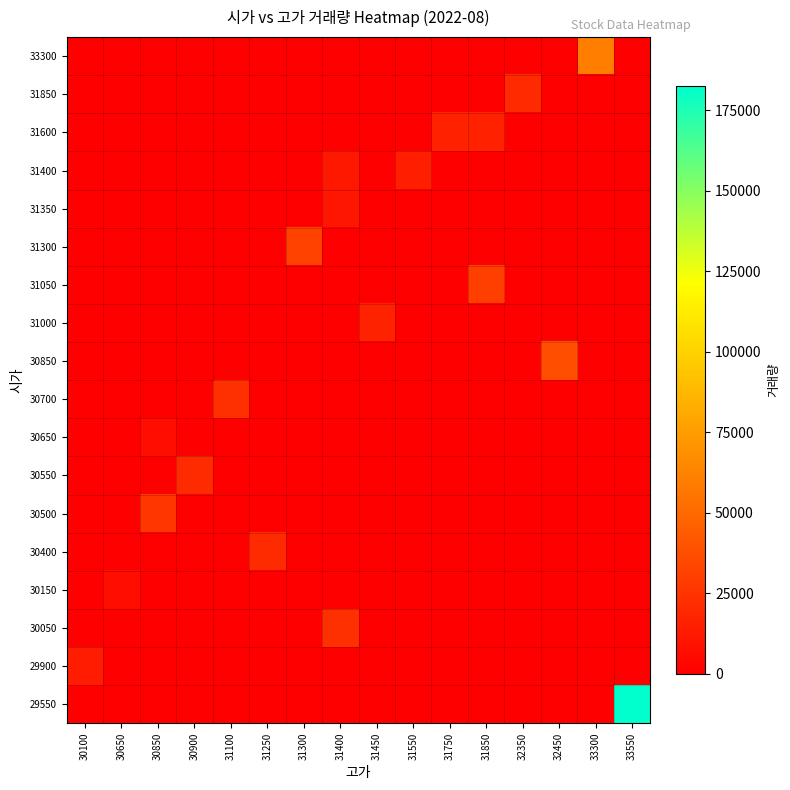

Which category has the lowest value across all series?

30100